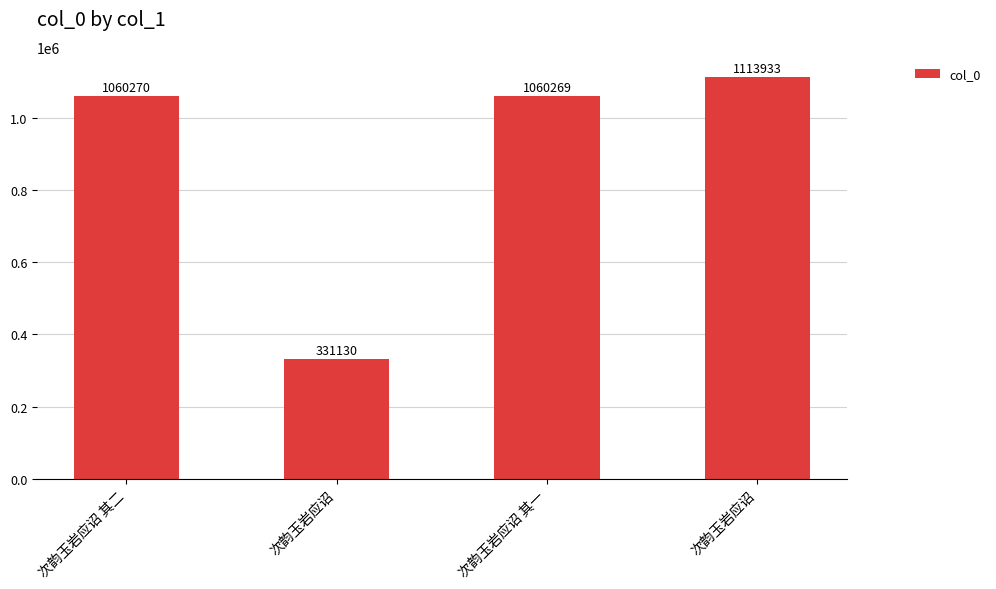

List the labels in order of value, largest first.

次韵玉岩应诏, 次韵玉岩应诏 其二, 次韵玉岩应诏 其一, 次韵玉岩应诏